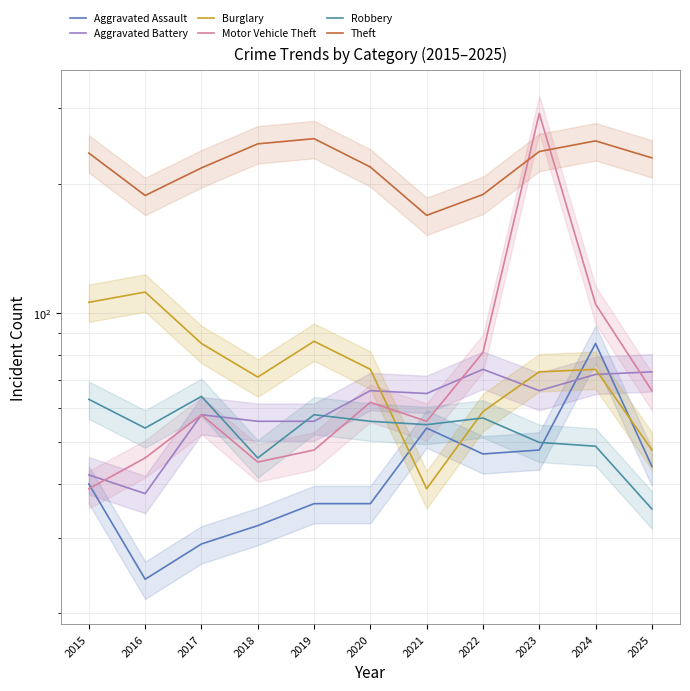

True or false: Burglary has more than 2 interior local peaks.

True